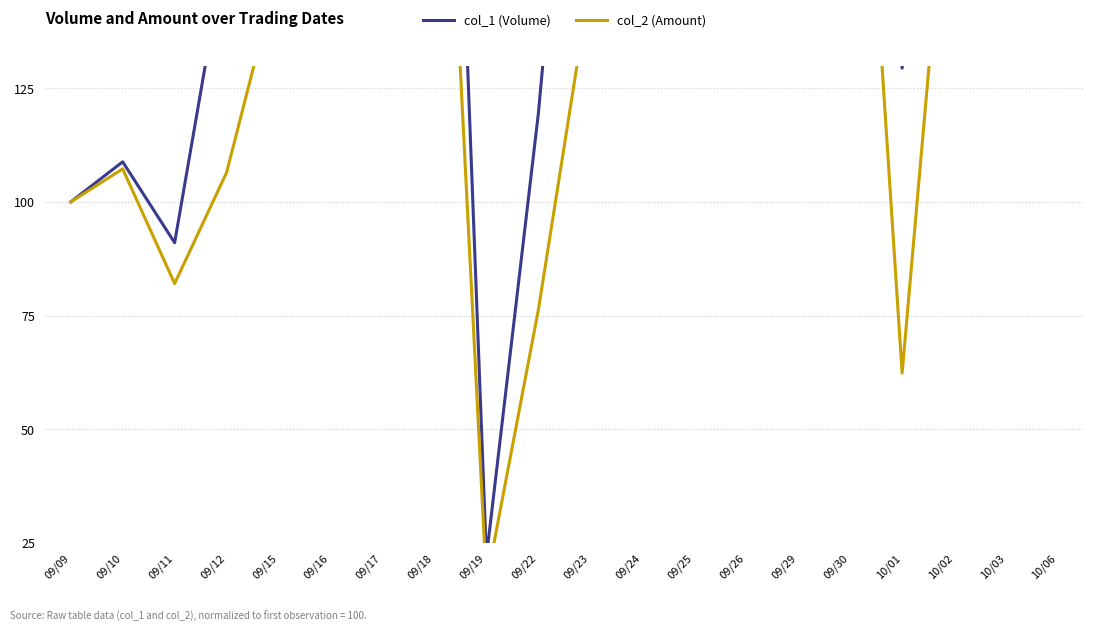

True or false: col_1 (Volume) has more than 0 interior local peaks.

True